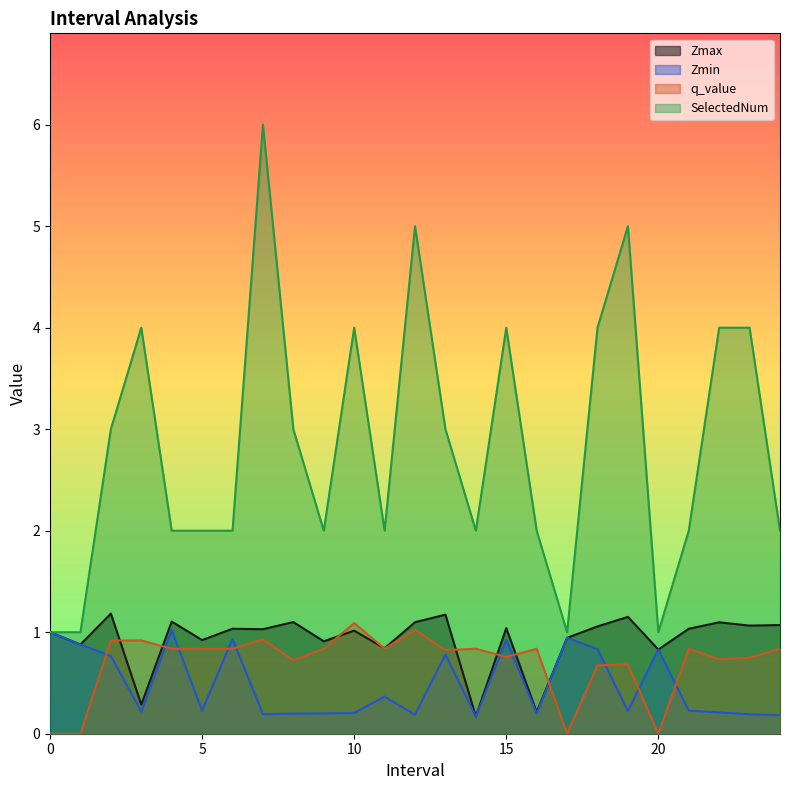

What position from the right is 14.0?

11